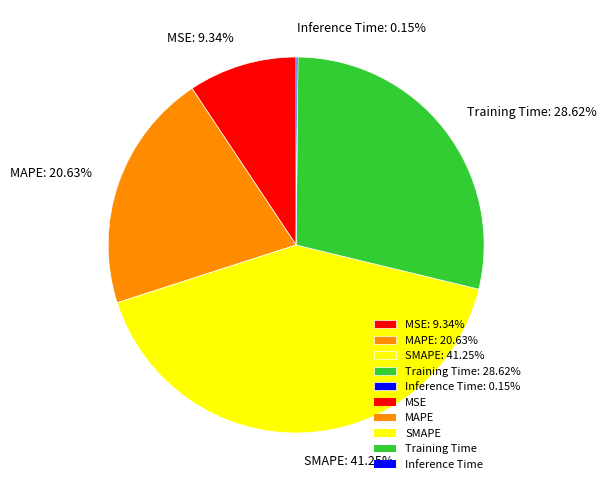

Does any single category account for the majority?

No